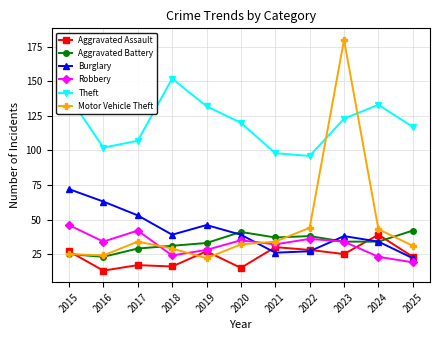

True or false: Motor Vehicle Theft has more than 1 interior local peaks.

True